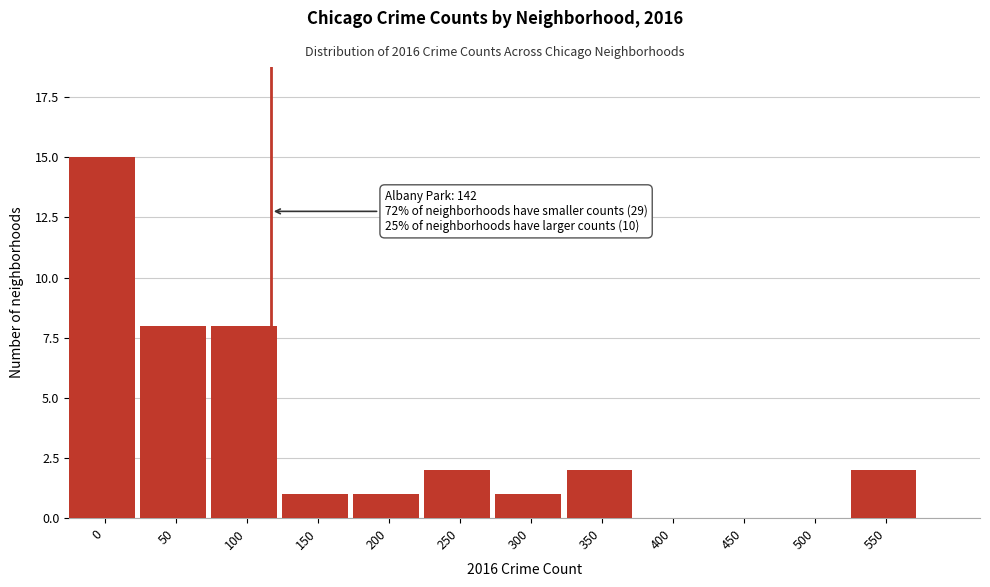

Reading left to right, extract all data points from this chart.

0=15	50=8	100=8	150=1	200=1	250=2	300=1	350=2	400=0	450=0	500=0	550=2